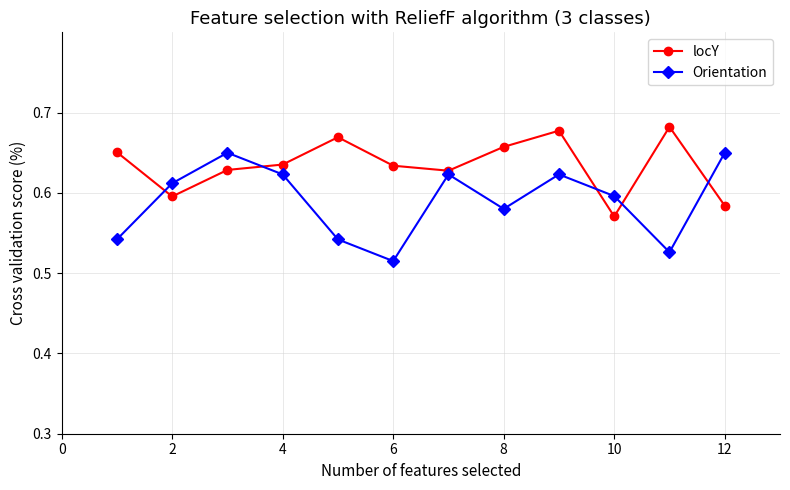

Rank the series by their average value, from highest to lowest.

locY, Orientation